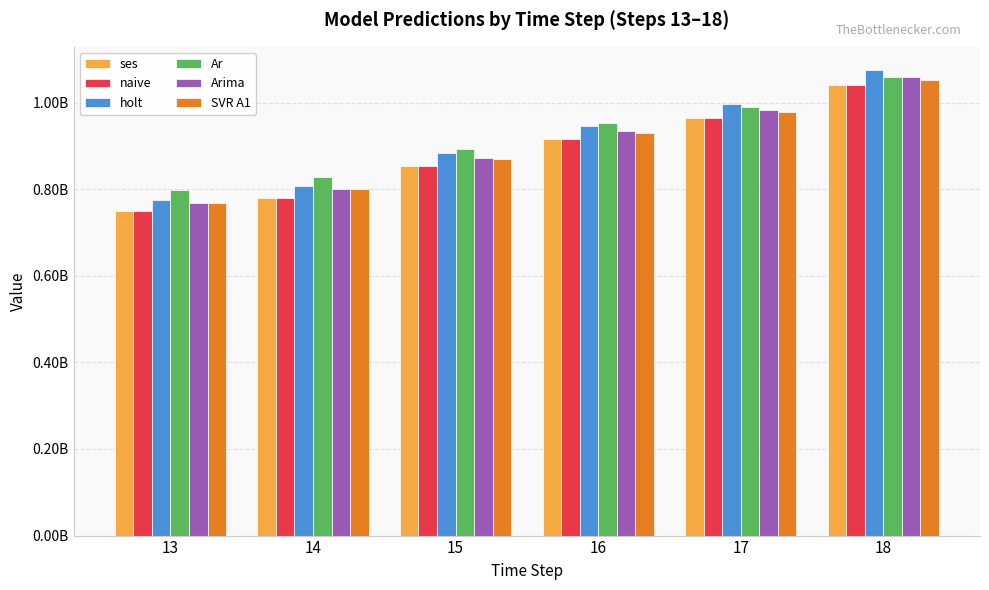

What is the difference between the maximum and second lowest values in the naive series?

259677617.0